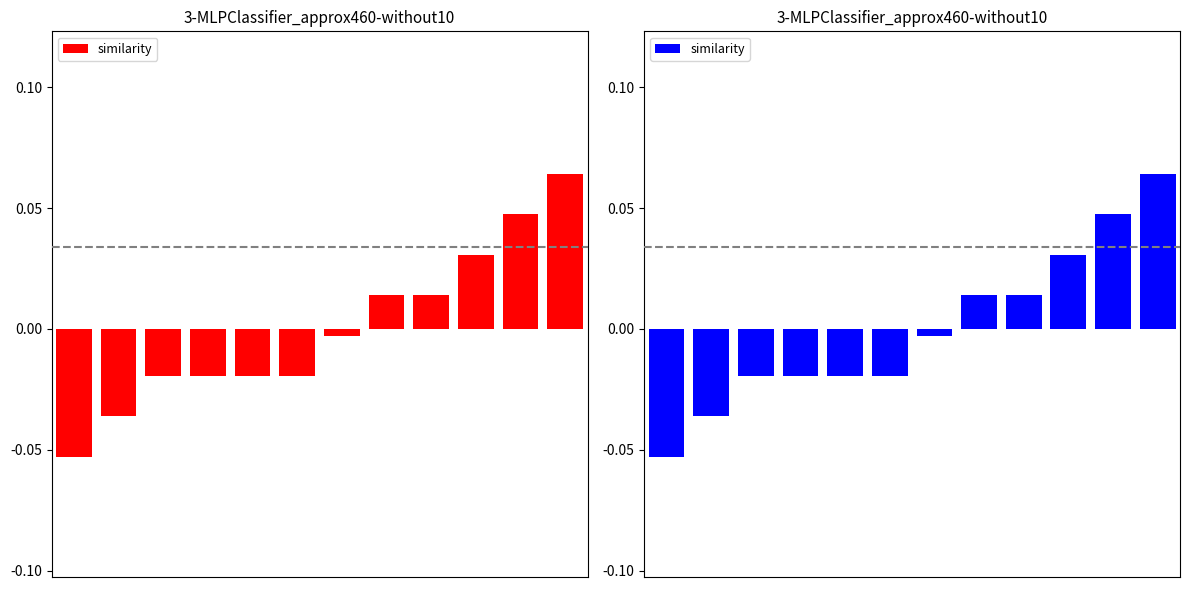

How many data points does each series have?

12